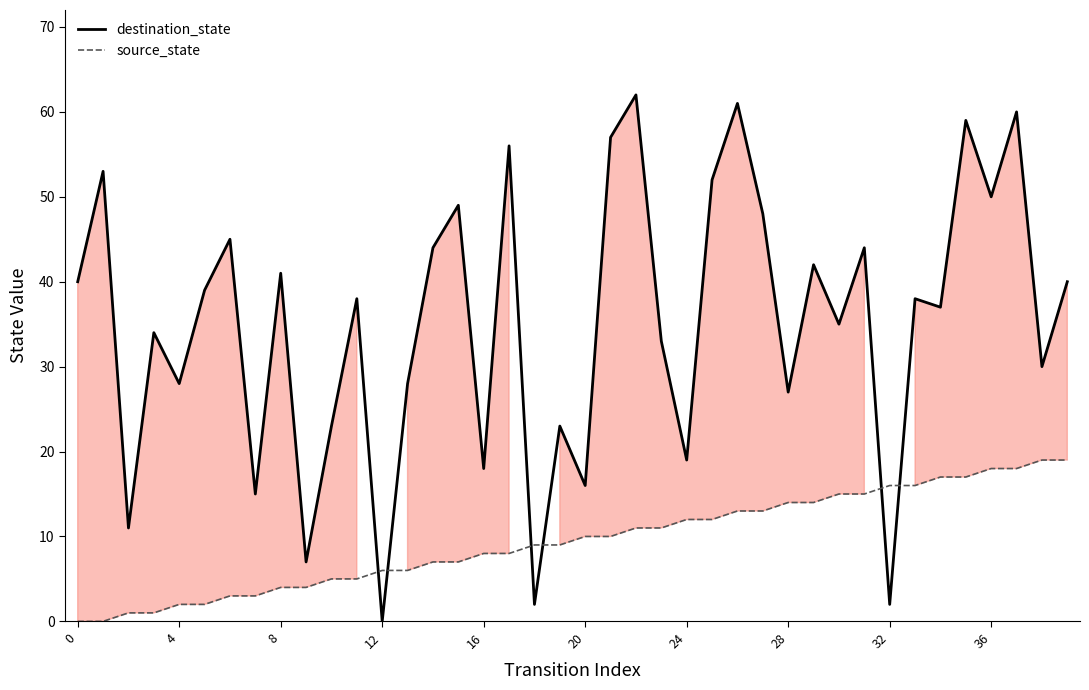

Does the chart have visible grid lines?

No